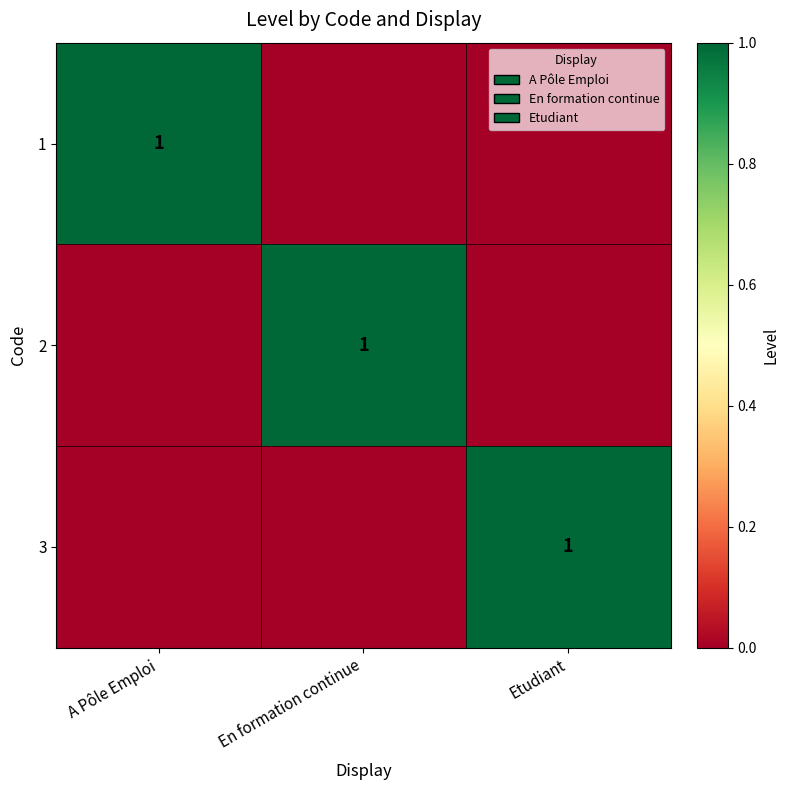

The value of 1 at A Pôle Emploi is 0. True or false?

False